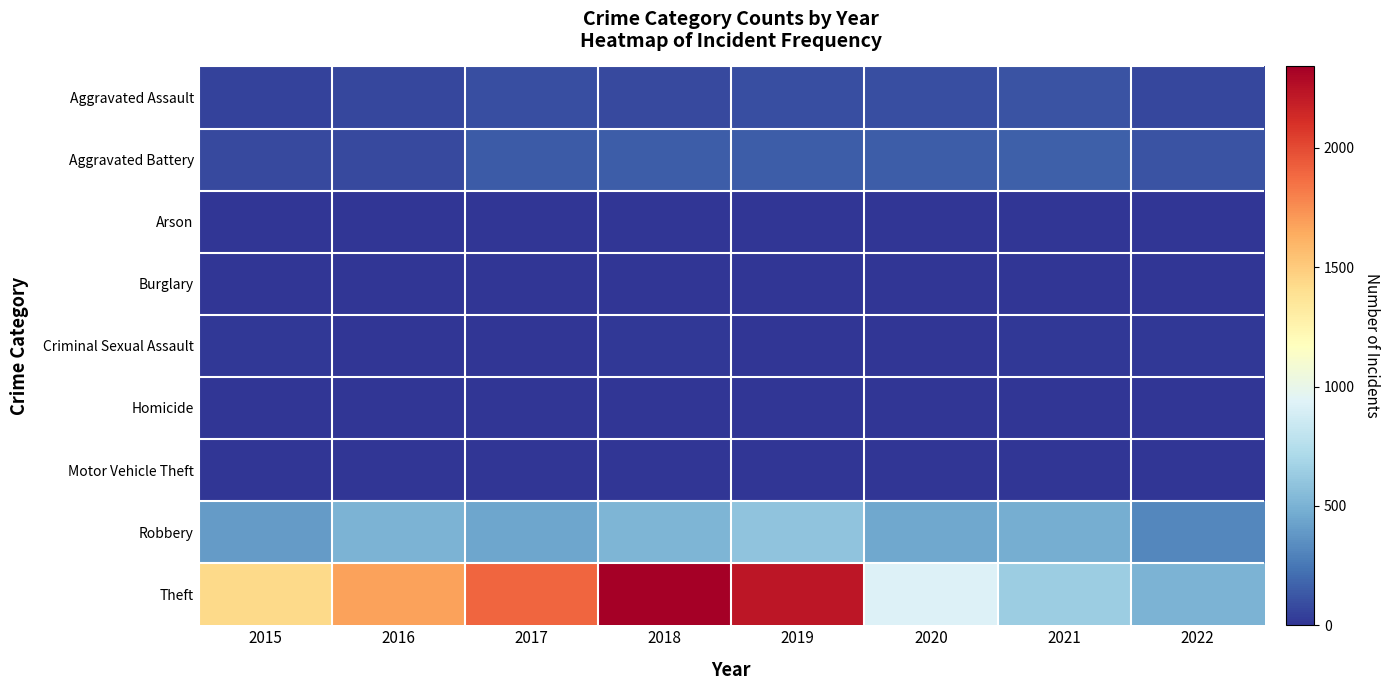

What is the maximum value shown in the chart?

2341